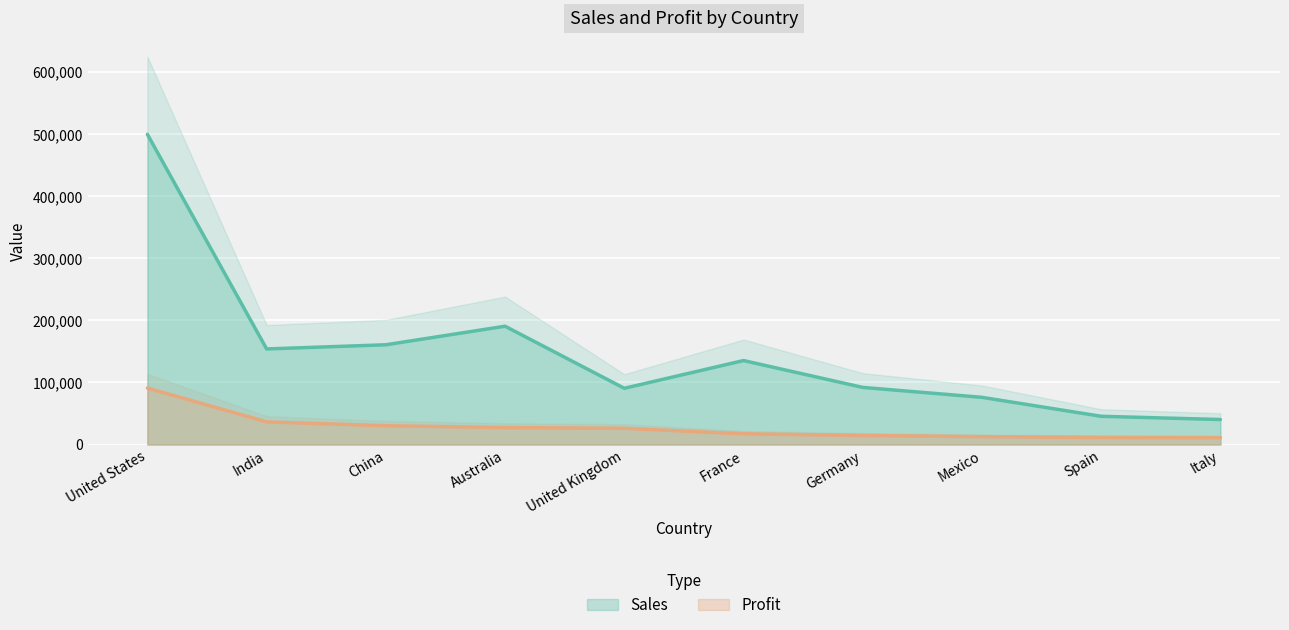

True or false: Profit and Sales cross at least once.

False